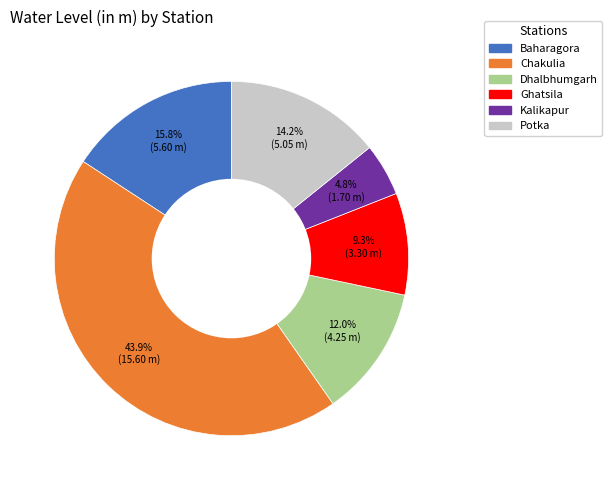

To the nearest percent, what is the combined percentage of Chakulia and Potka?

58%